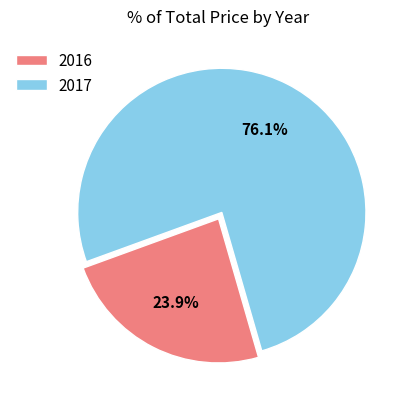

Combined, what portion of the pie is 2017 and 2016?

100.0%